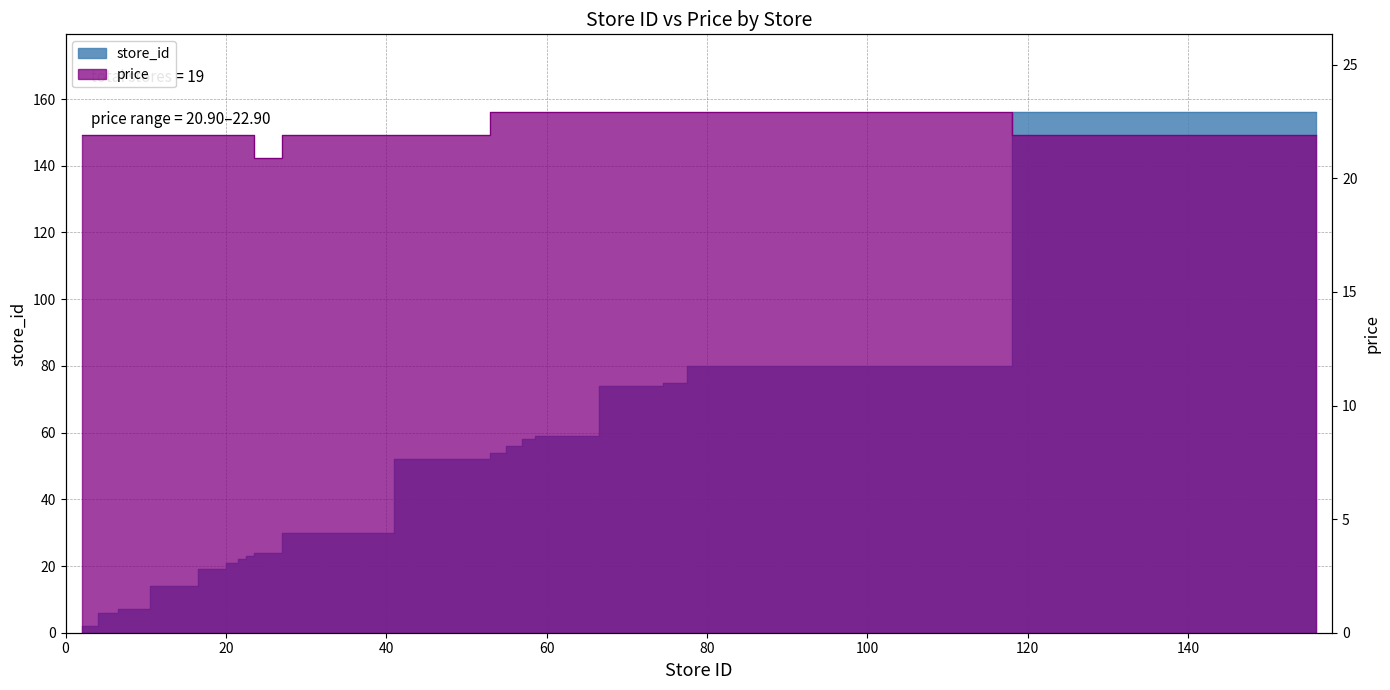

What value does the store_id series have at 56?

56.0